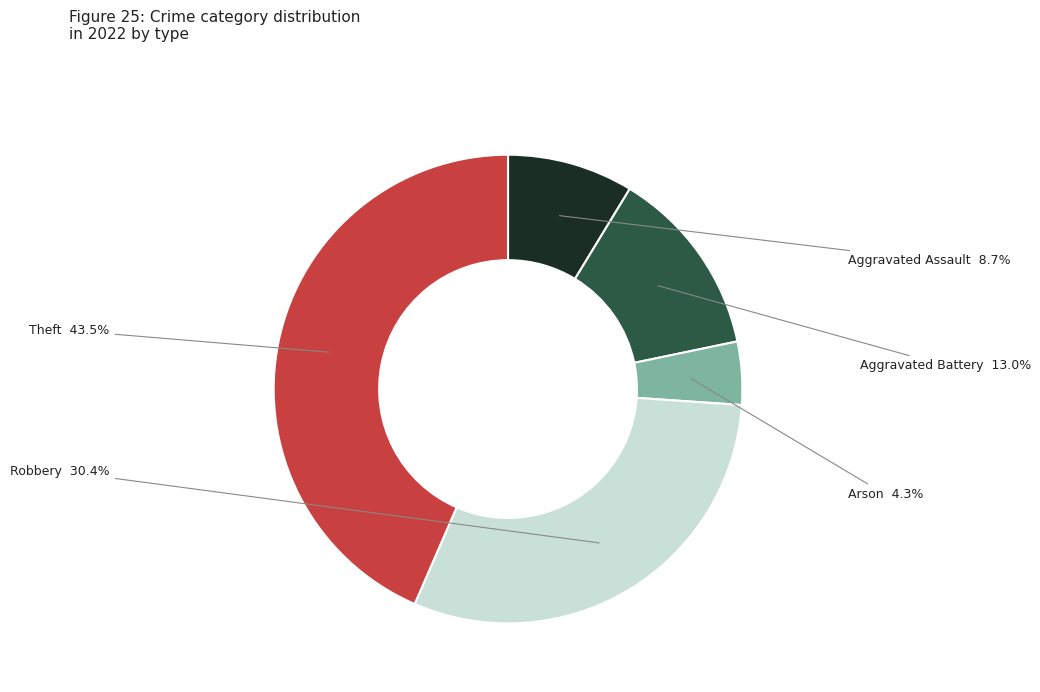

Which category has the smallest portion of the pie?

Arson